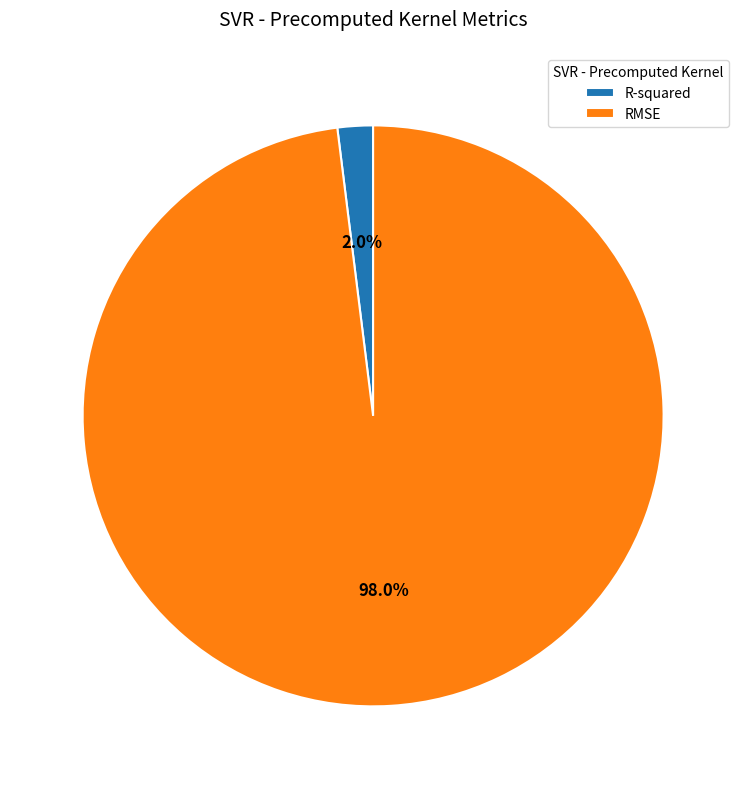

The R-squared slice represents 2% of the pie. True or false?

True